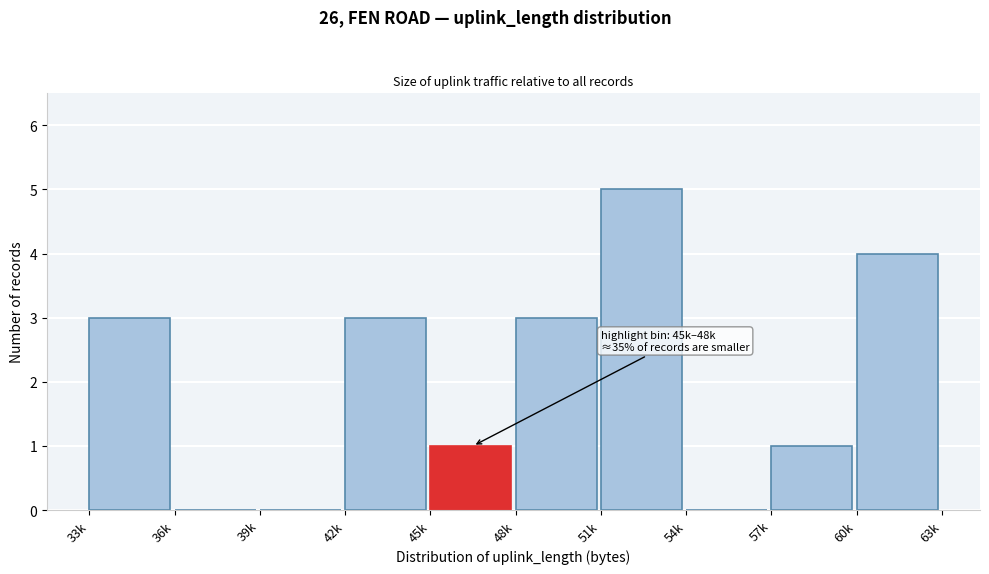

Reading left to right, extract all data points from this chart.

33k=3	36k=0	39k=0	42k=3	45k=1	48k=3	51k=5	54k=0	57k=1	60k=4